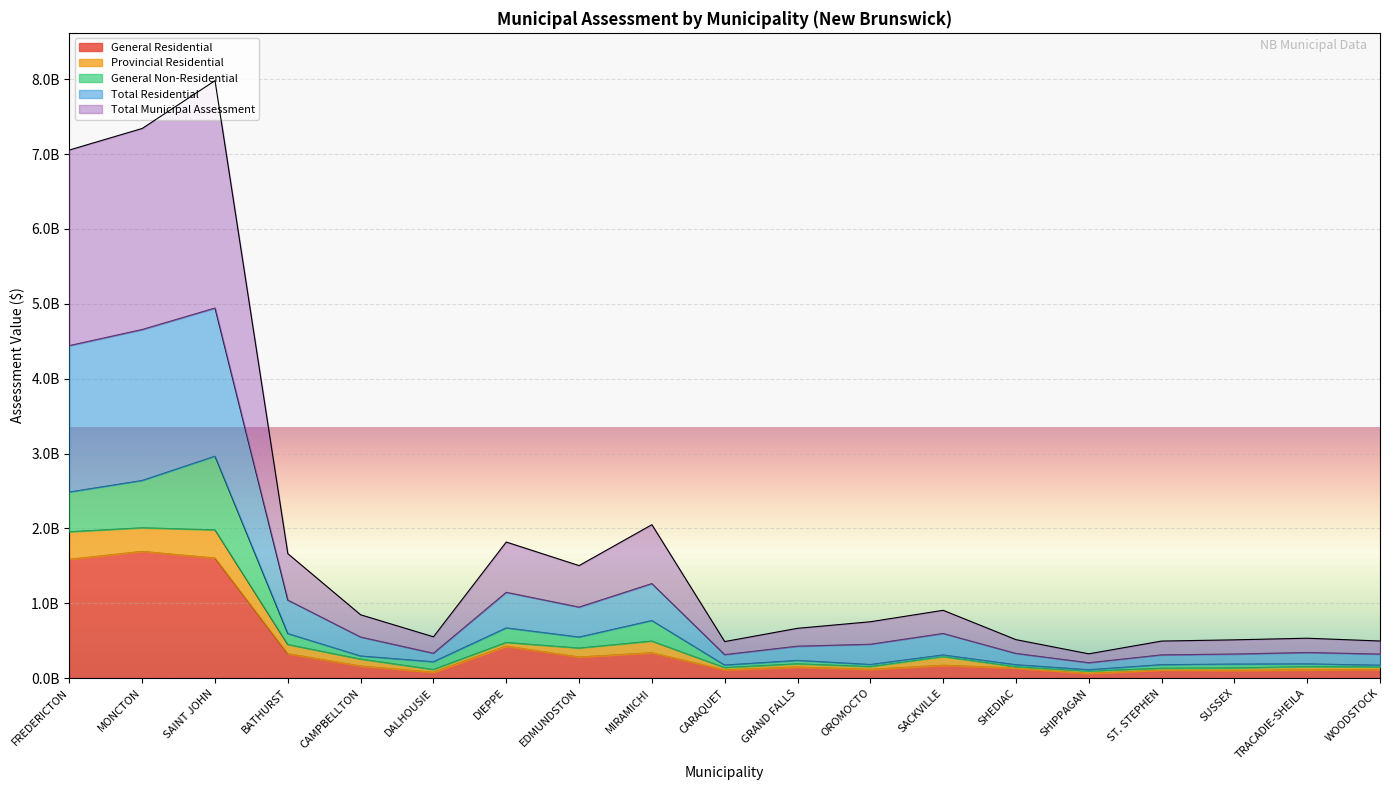

How many interior local valleys does the Total Municipal Assessment series have?

4